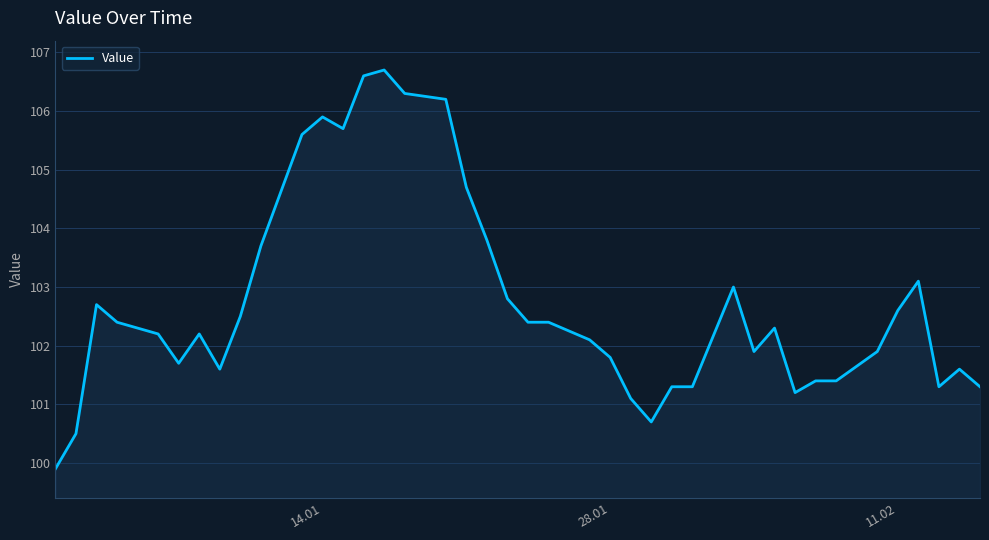

What is the maximum value shown in the chart?

106.7